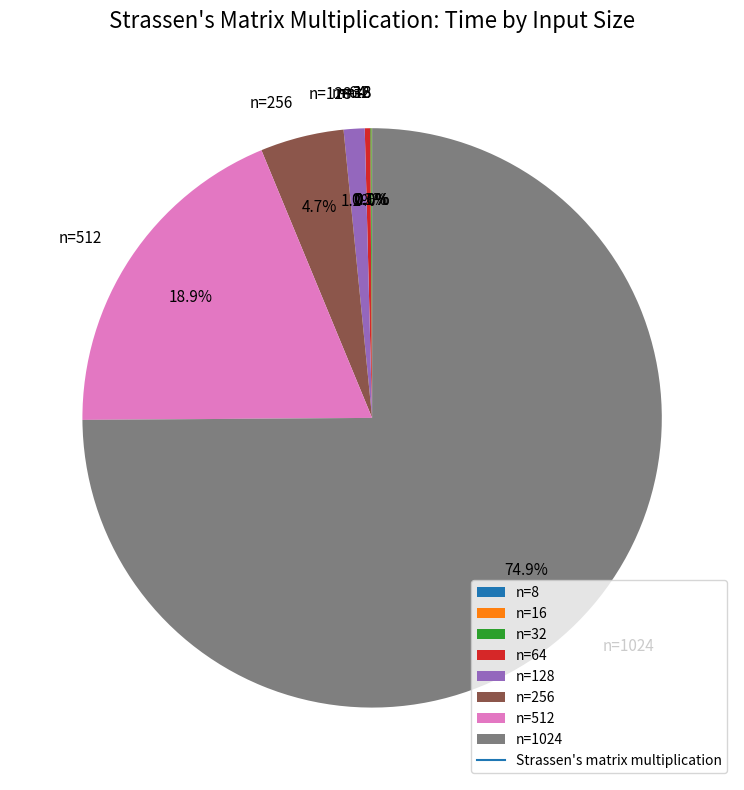

Which category has the biggest portion of the pie?

n=1024